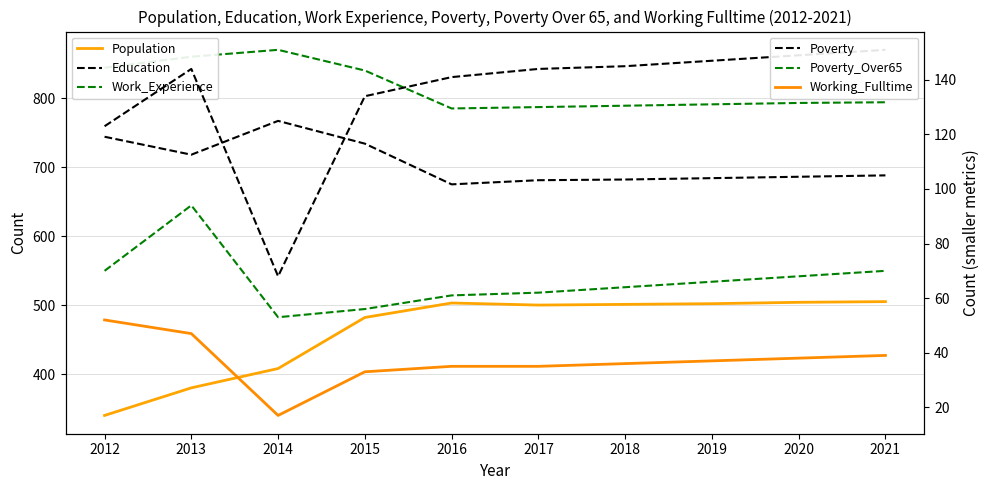

At which category is the sum across all series the highest?

2015